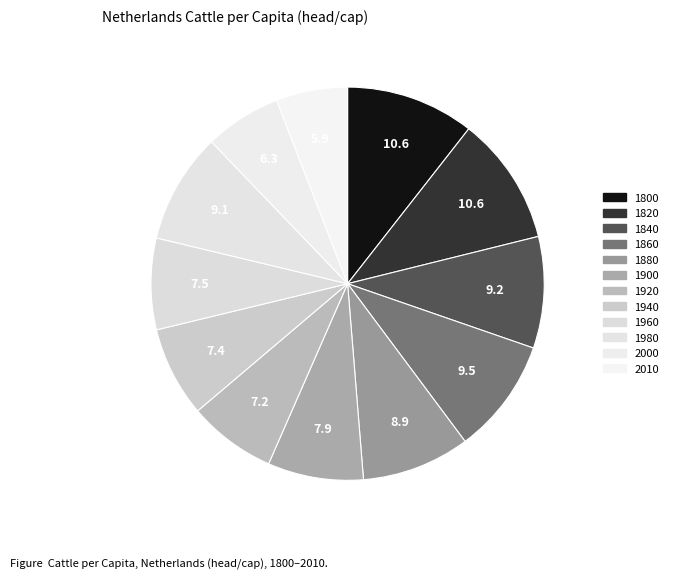

Does 1980 represent more than half of the total?

No